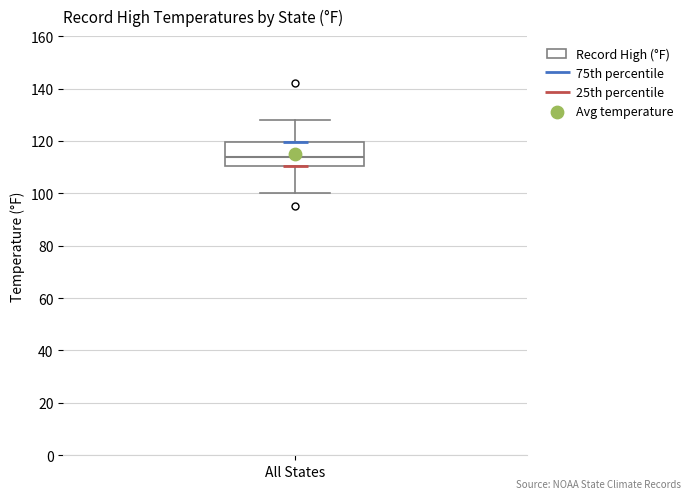

Where does the upper whisker of the box for All States end on the y-axis? The values are not printed on the chart, so give them approximately, as read against the axis.

128